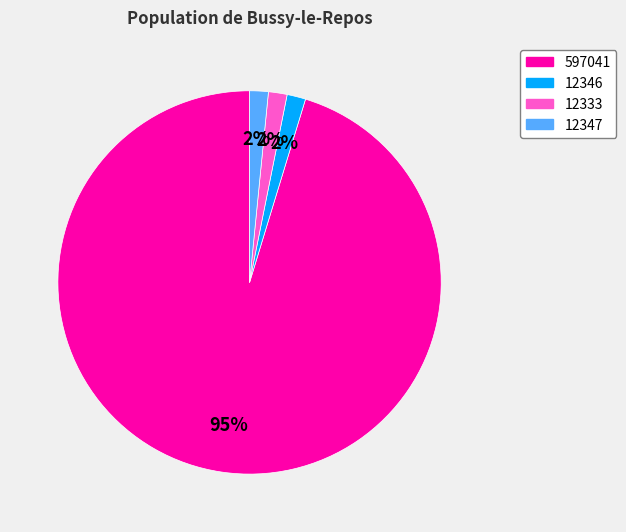

Which category accounts for the majority?

597041